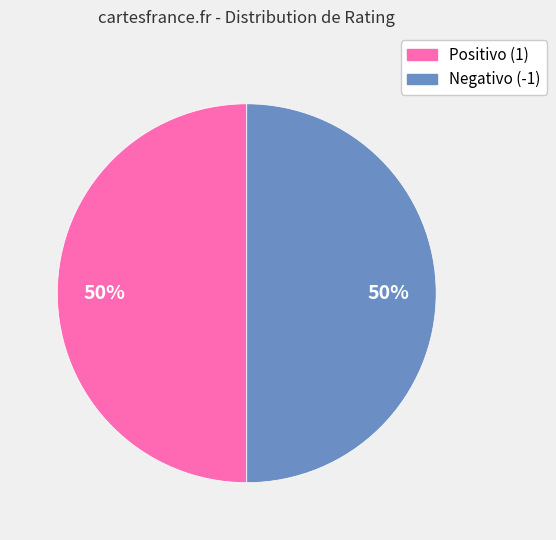

To the nearest percent, what is the average slice percentage?

50%